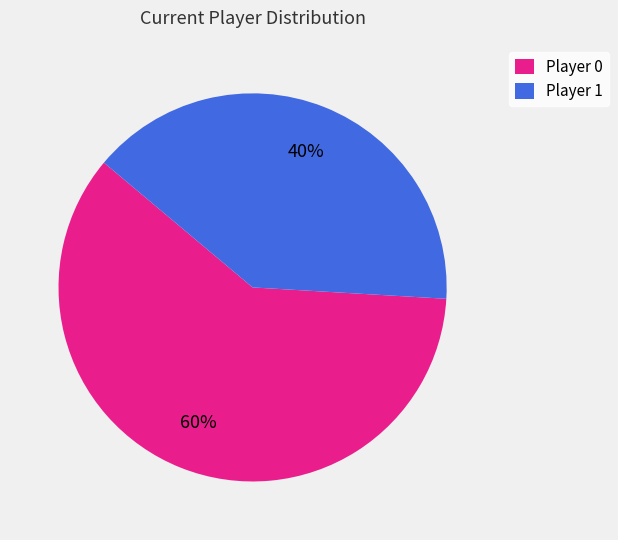

What is the ratio of the value at Player 0 to the value at Player 1?

1.5